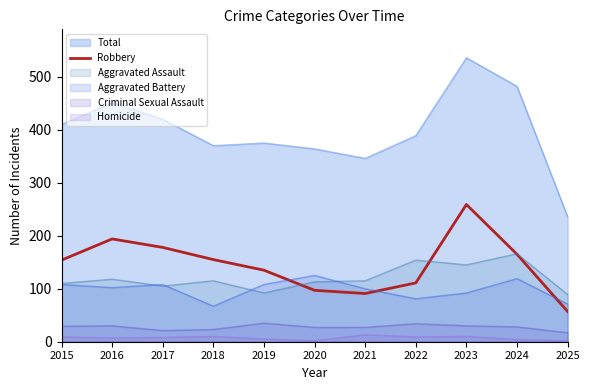

True or false: Homicide and Robbery intersect in this chart.

False